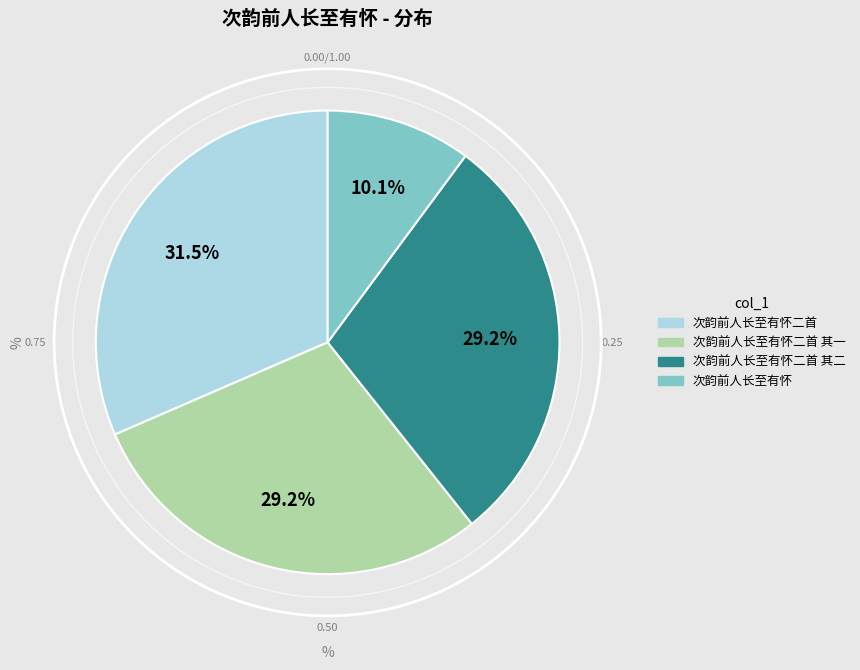

Does 次韵前人长至有怀二首 其一 represent more than half of the total?

No